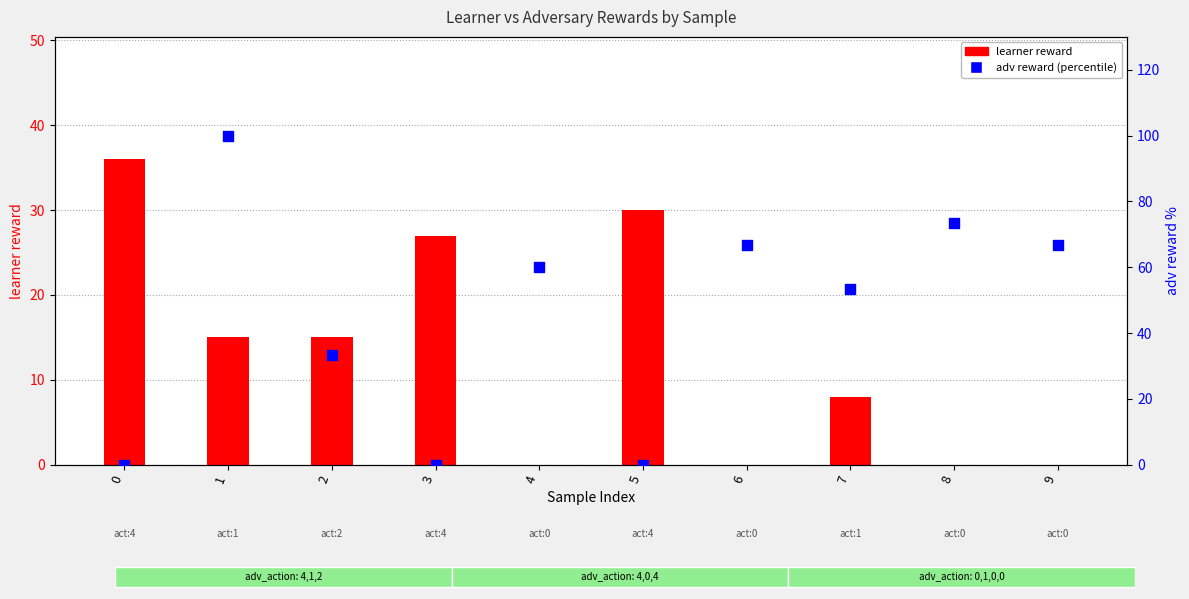

Which series contains the highest Y value?

adv reward (percentile)